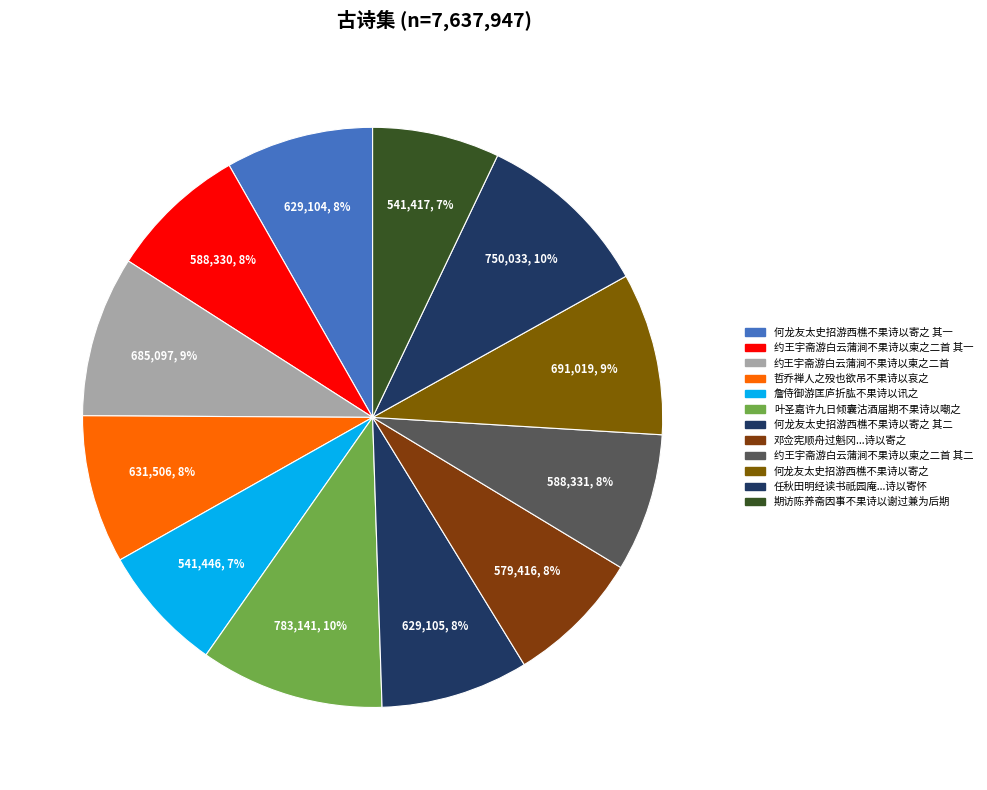

Which slice is the largest?

叶圣嘉许九日倾囊沽酒届期不果诗以嘲之